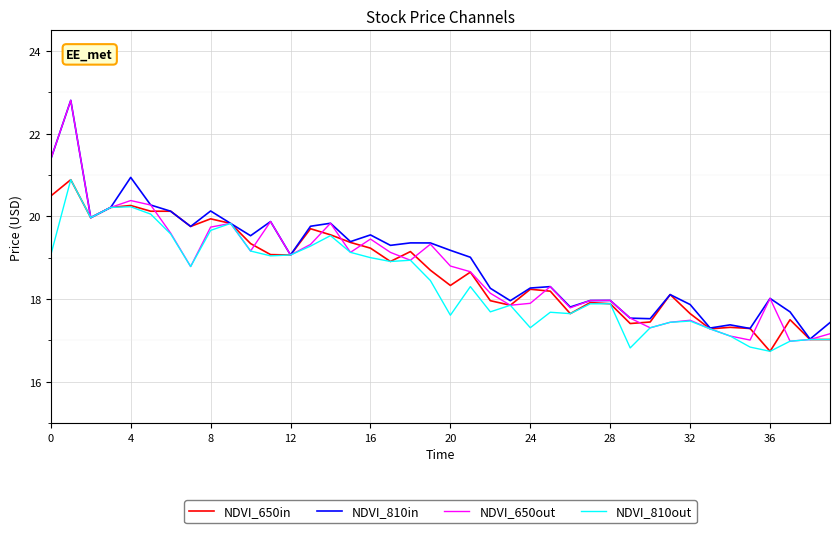

What is the maximum value for NDVI_650in?

20.9